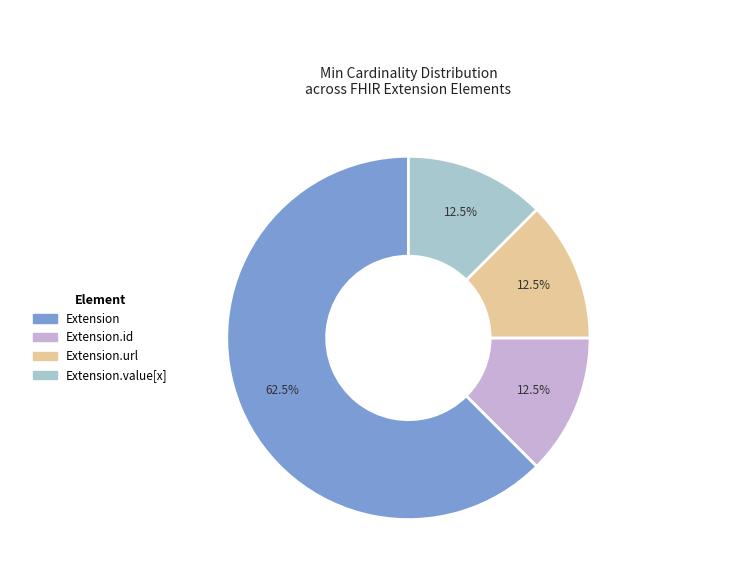

Is there a majority slice in this chart?

Yes